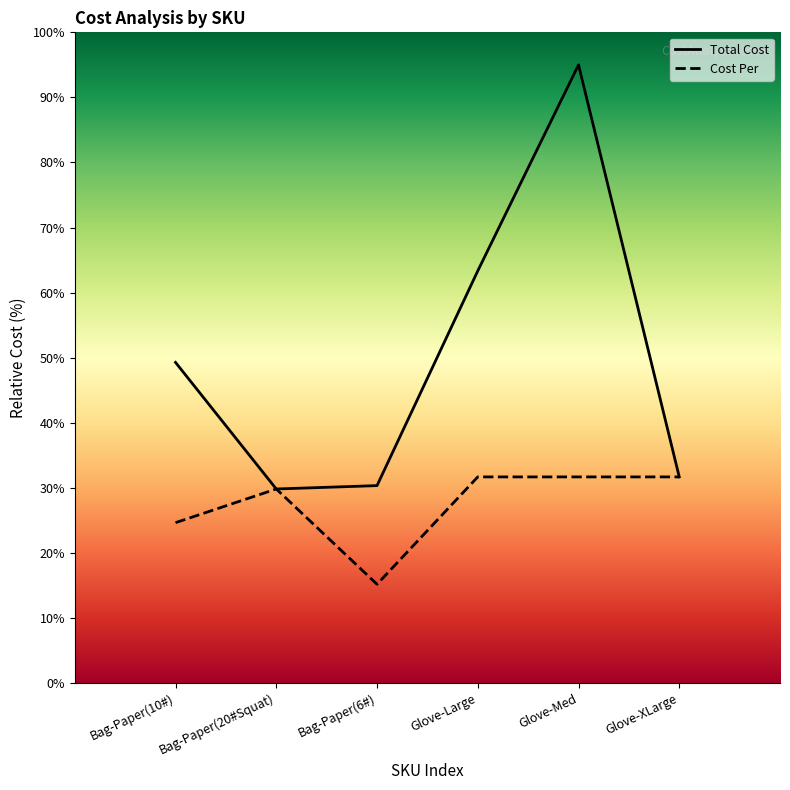

True or false: Total Cost and Cost Per intersect in this chart.

False